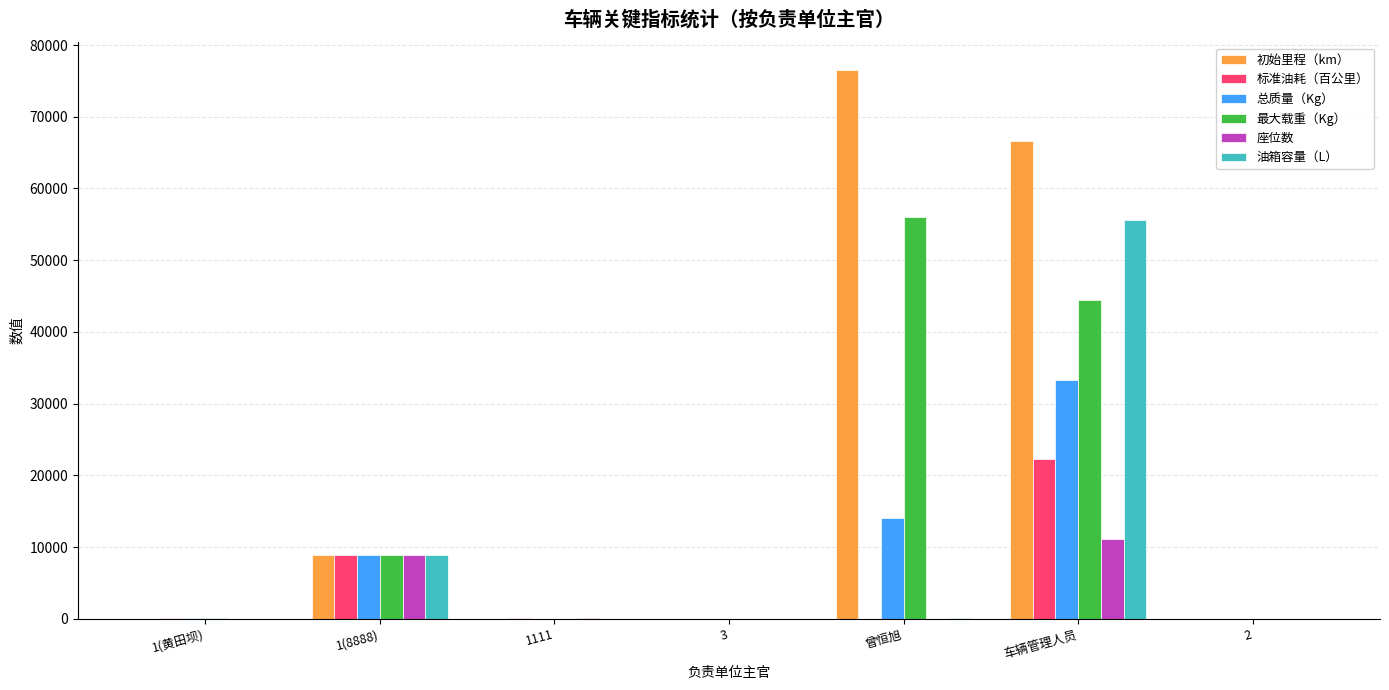

Are the bars horizontal?

No